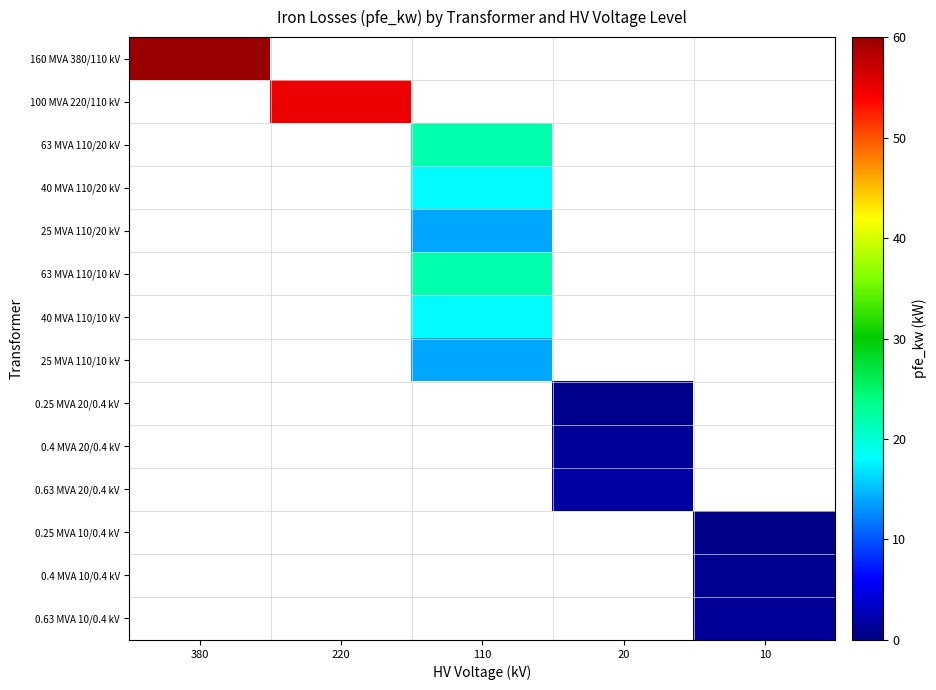

Reading left to right, extract all data points from this chart.

160 MVA 380/110 kV: 380=60.0	220=0.0	110=0.0	20=0.0	10=0.0
100 MVA 220/110 kV: 380=0.0	220=55.0	110=0.0	20=0.0	10=0.0
63 MVA 110/20 kV: 380=0.0	220=0.0	110=22.0	20=0.0	10=0.0
40 MVA 110/20 kV: 380=0.0	220=0.0	110=18.0	20=0.0	10=0.0
25 MVA 110/20 kV: 380=0.0	220=0.0	110=14.0	20=0.0	10=0.0
63 MVA 110/10 kV: 380=0.0	220=0.0	110=22.0	20=0.0	10=0.0
40 MVA 110/10 kV: 380=0.0	220=0.0	110=18.0	20=0.0	10=0.0
25 MVA 110/10 kV: 380=0.0	220=0.0	110=14.0	20=0.0	10=0.0
0.25 MVA 20/0.4 kV: 380=0.0	220=0.0	110=0.0	20=0.8	10=0.0
0.4 MVA 20/0.4 kV: 380=0.0	220=0.0	110=0.0	20=1.4	10=0.0
0.63 MVA 20/0.4 kV: 380=0.0	220=0.0	110=0.0	20=1.6	10=0.0
0.25 MVA 10/0.4 kV: 380=0.0	220=0.0	110=0.0	20=0.0	10=0.6
0.4 MVA 10/0.4 kV: 380=0.0	220=0.0	110=0.0	20=0.0	10=0.9
0.63 MVA 10/0.4 kV: 380=0.0	220=0.0	110=0.0	20=0.0	10=1.2